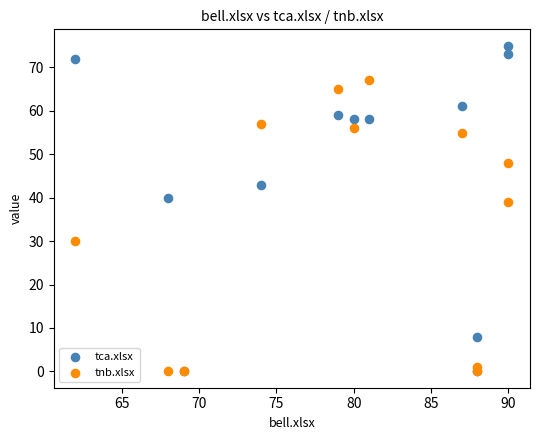

Across all series, what Y value is closest to 37?

39